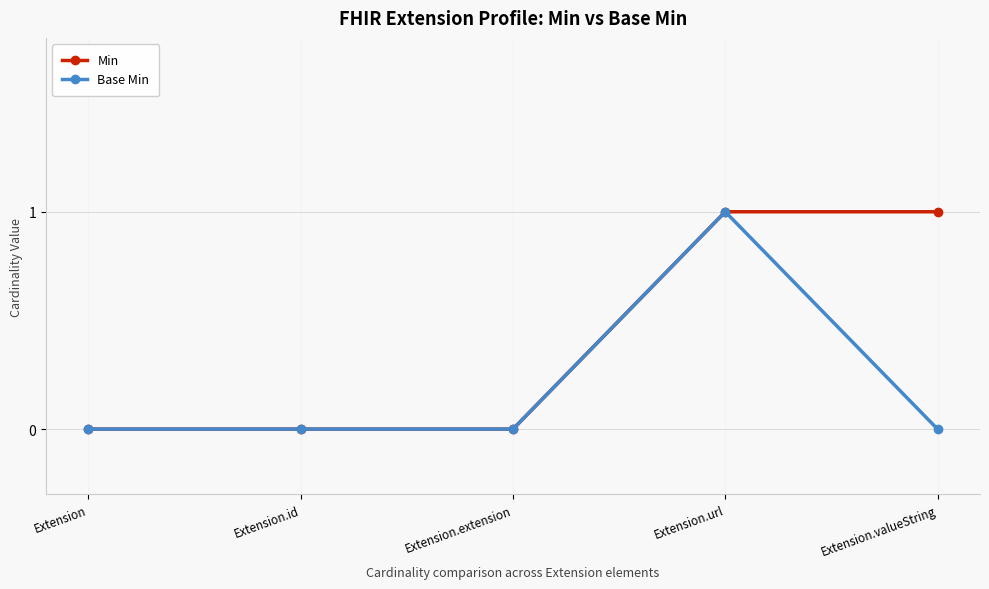

Reading right to left, transcribe all the data shown in this chart.

Min: Extension.valueString=1	Extension.url=1	Extension.extension=0	Extension.id=0	Extension=0
Base Min: Extension.valueString=0	Extension.url=1	Extension.extension=0	Extension.id=0	Extension=0